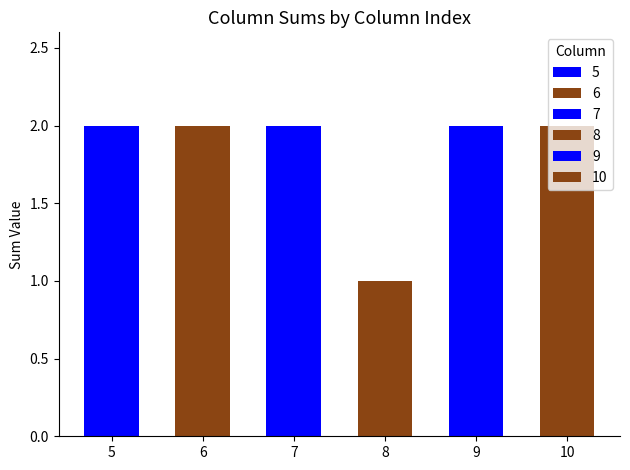

At 7, list the series in order from smallest to largest.

5, 6, 7, 8, 9, 10